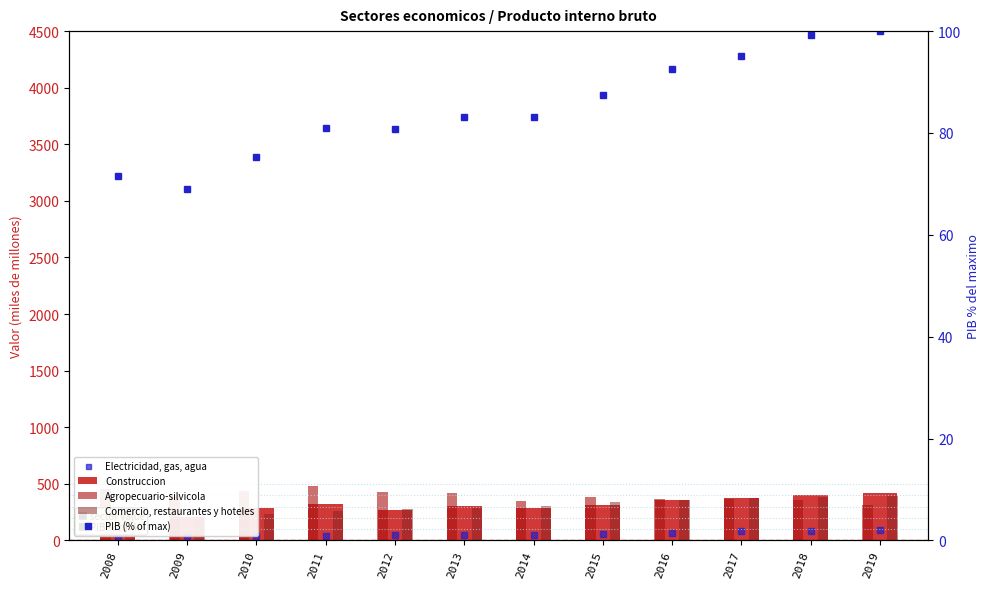

What is the minimum value shown in the chart?

33.0